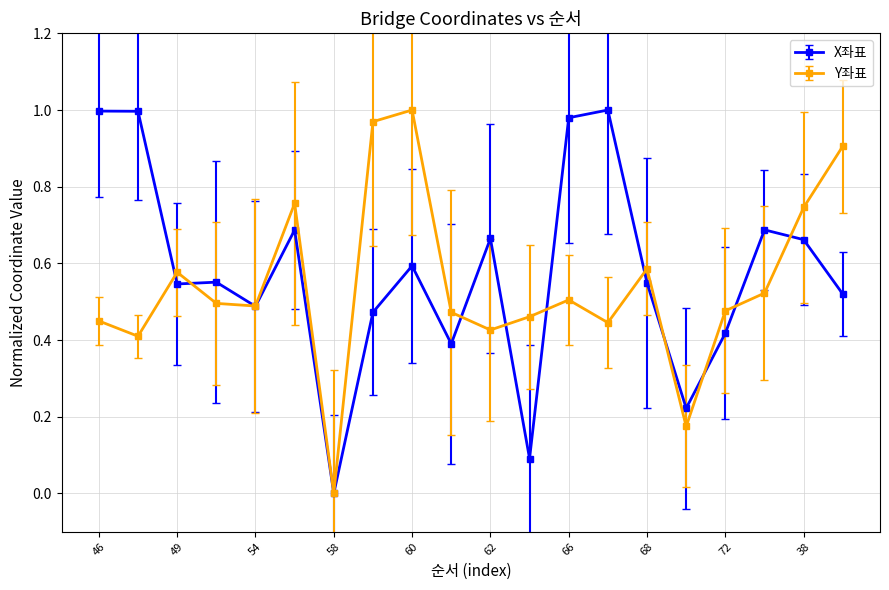

What is the sum of all Y좌표 values?

10.9